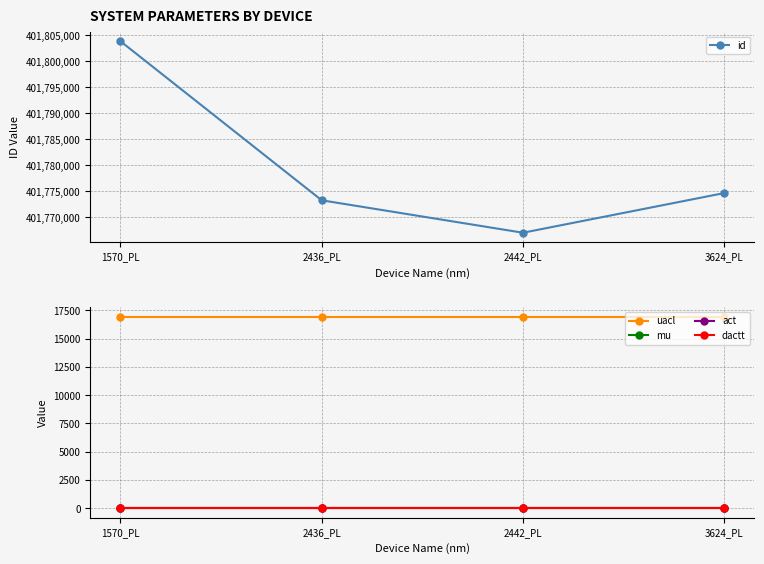

Which label corresponds to the smallest value in the chart?

1570_PL